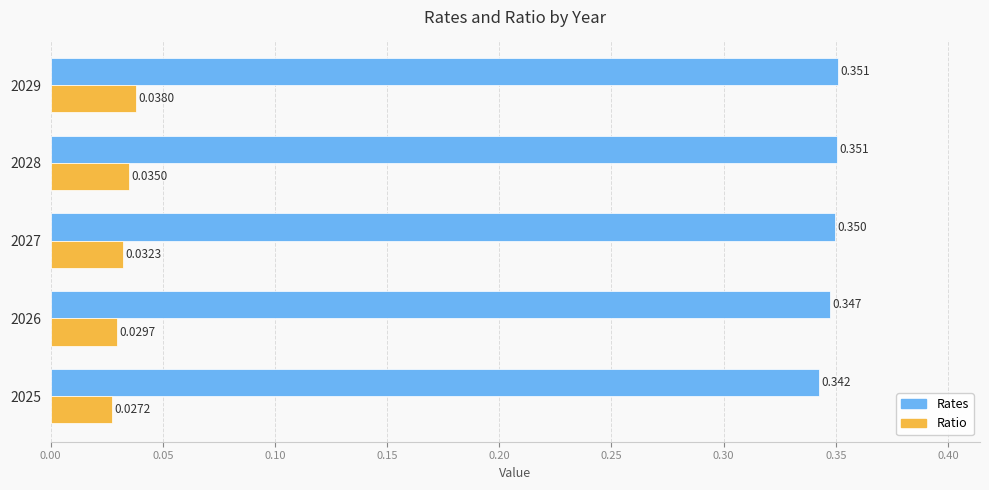

Rank the series by their maximum value, from lowest to highest.

Ratio, Rates